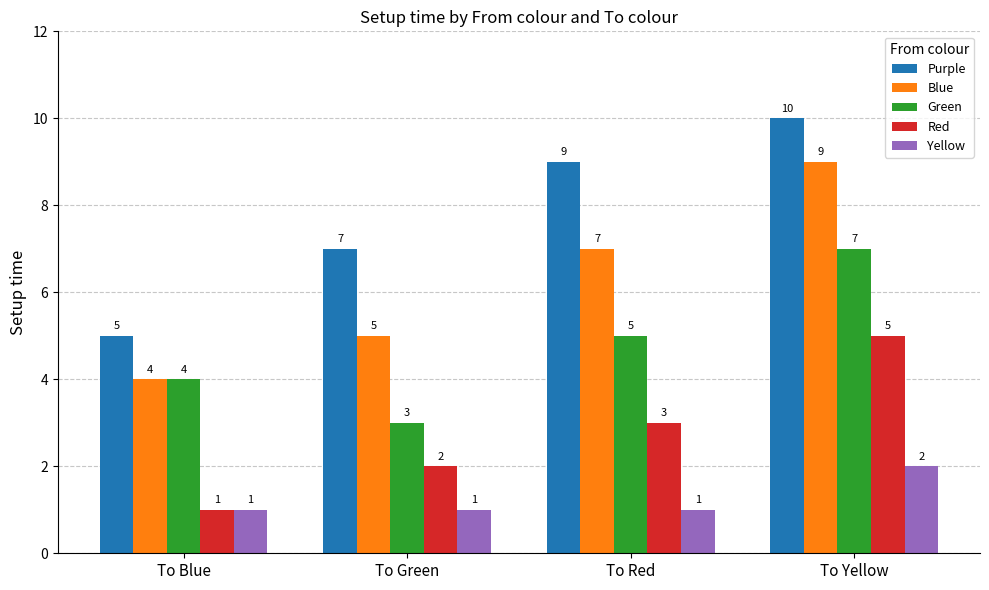

Count the number of data series in this chart.

5